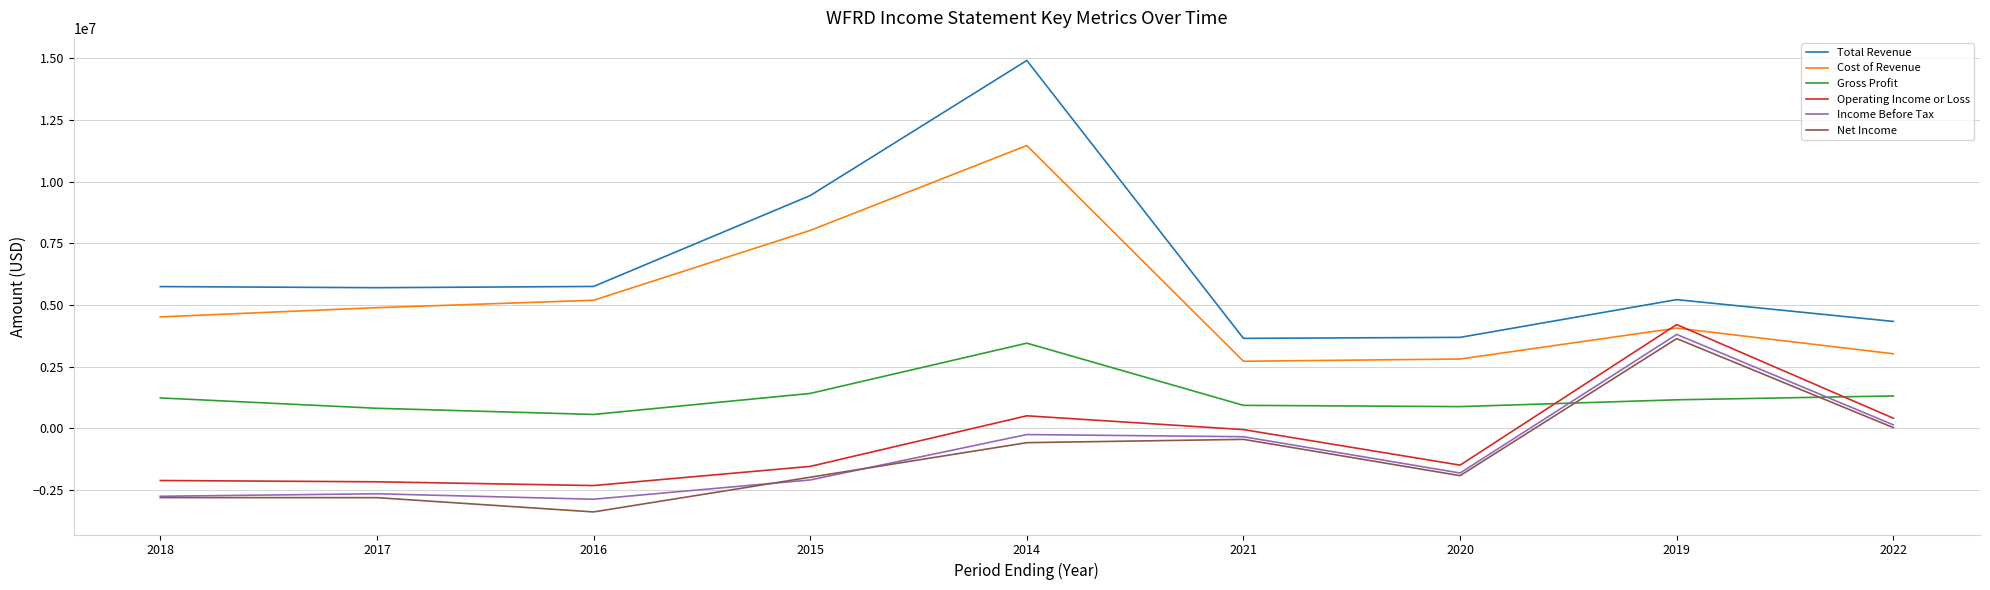

True or false: Cost of Revenue and Total Revenue intersect in this chart.

False